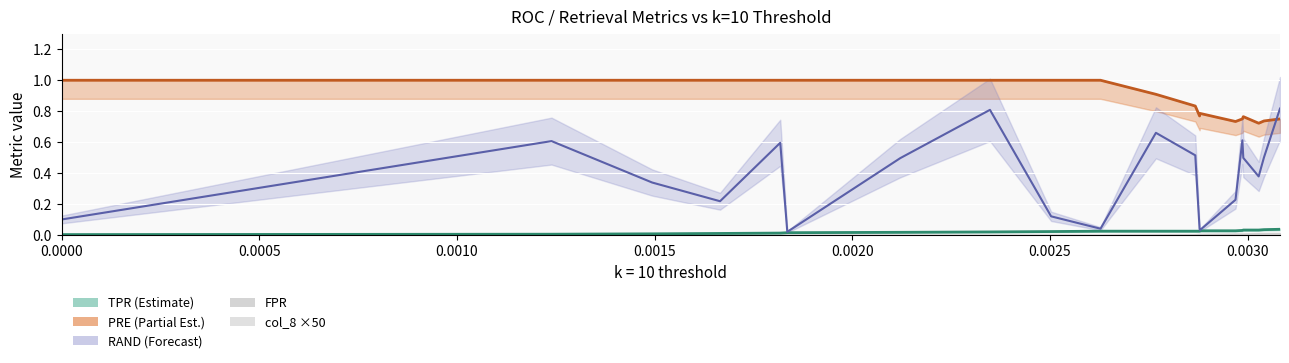

What is the label of the 7th point from the left?

0.0030